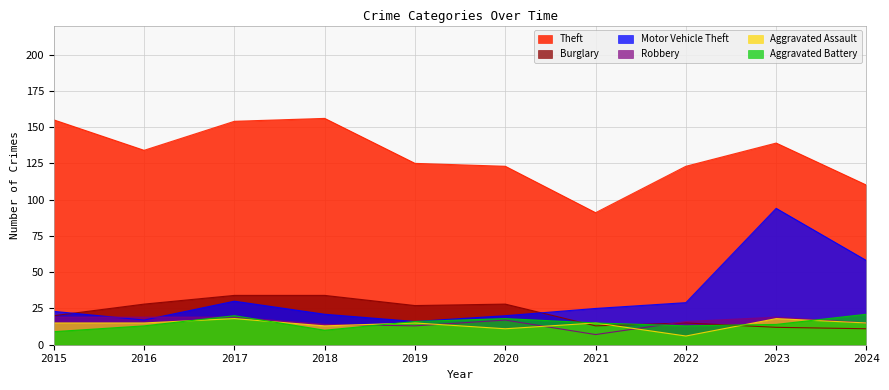

What is the minimum value shown in the chart?

6